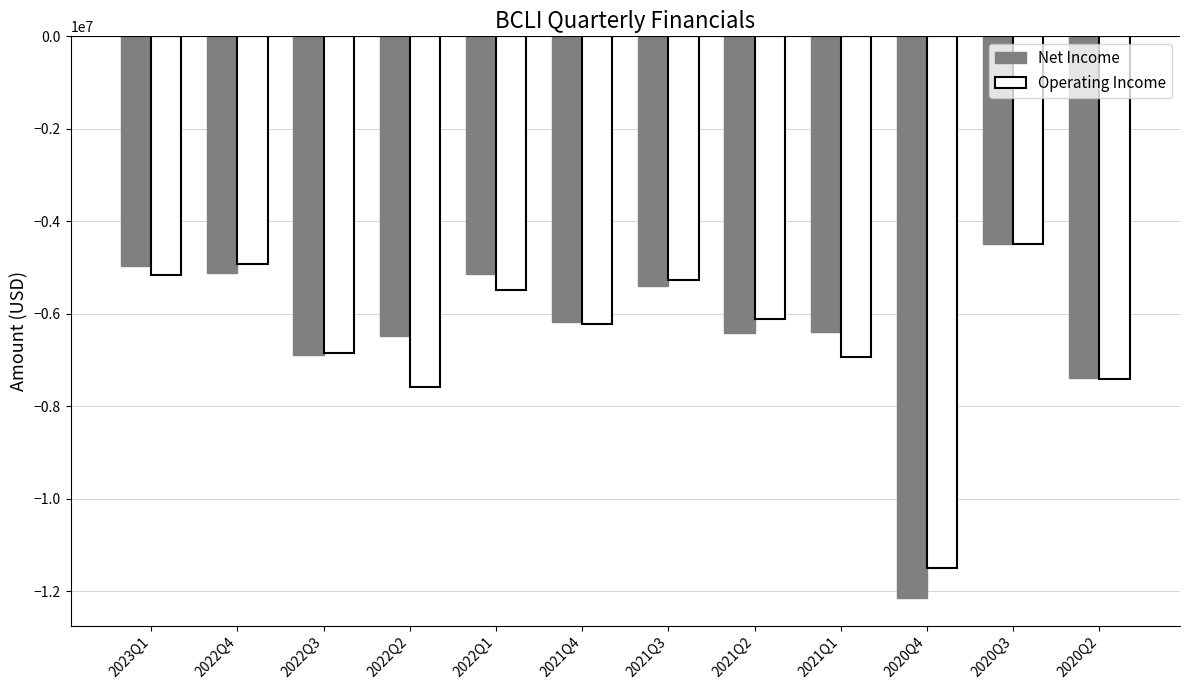

At which category does the chart reach its peak across all series?

2020Q3